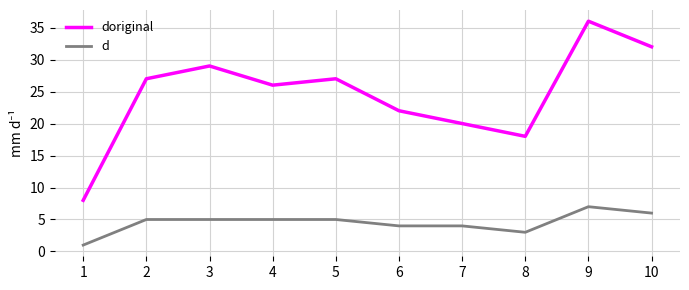

At which category does doriginal reach its first local peak?

3